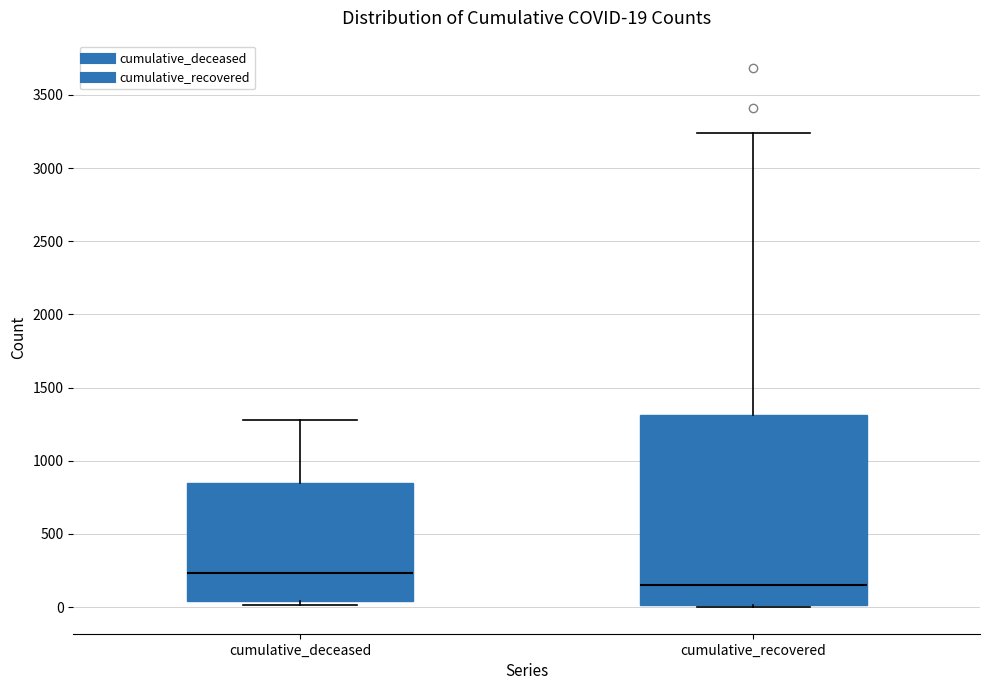

Which box's median line is the lowest?

cumulative_recovered